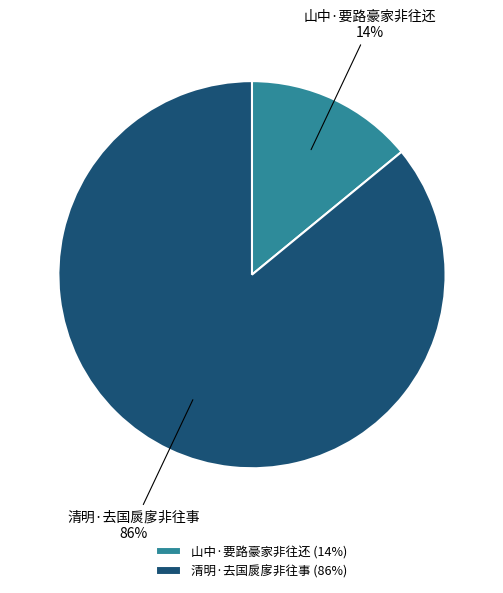

Does any single category account for the majority?

Yes